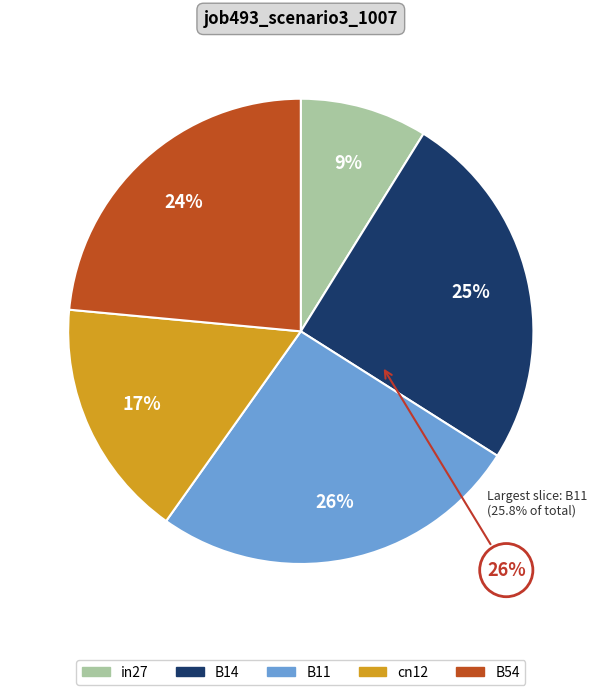

To the nearest percent, what is the combined percentage of B14 and B11?

51%